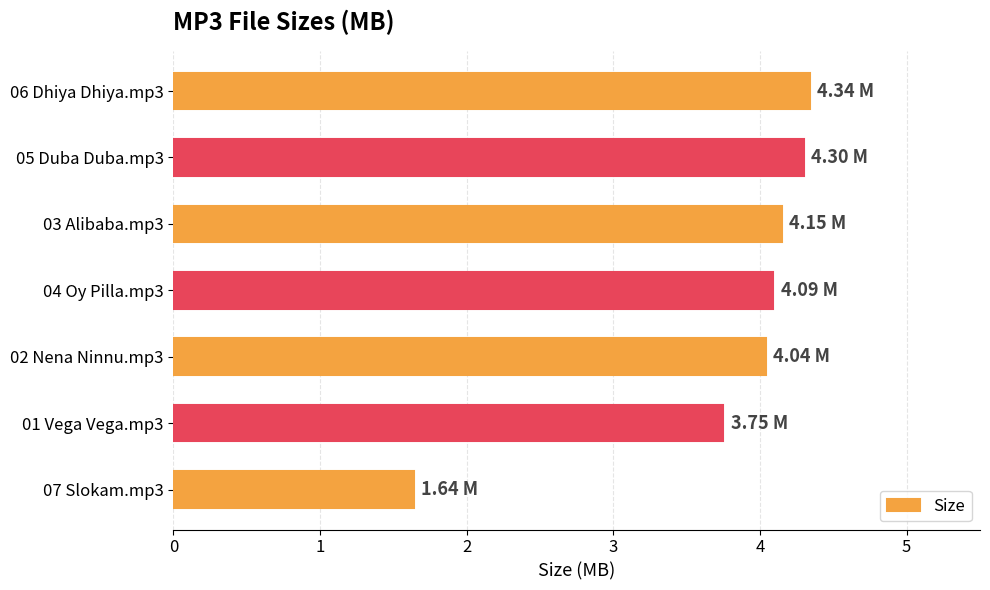

What is the change in value from 05 Duba Duba.mp3 to 07 Slokam.mp3?

-2.7